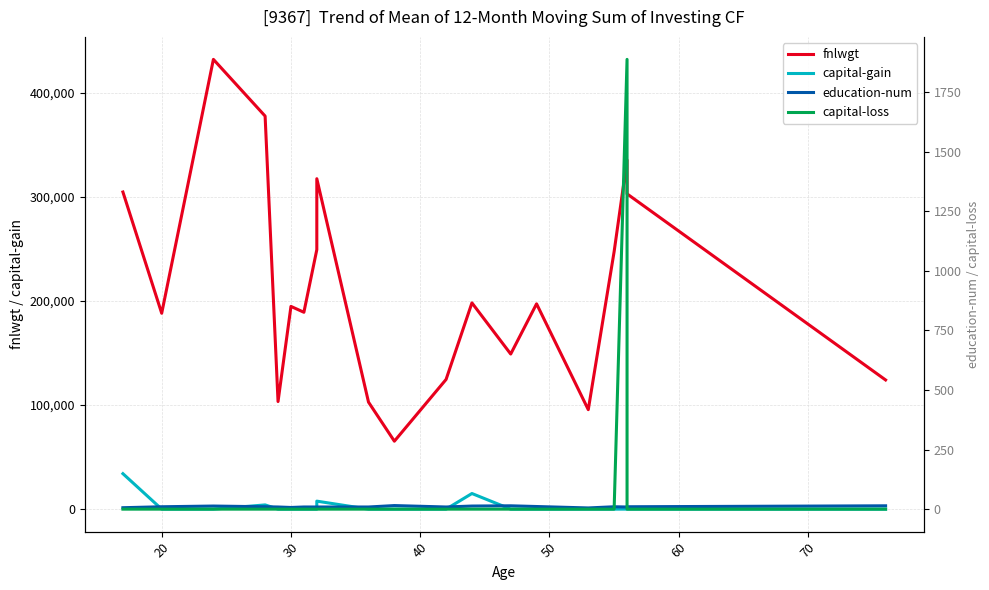

Count the number of data series in this chart.

4